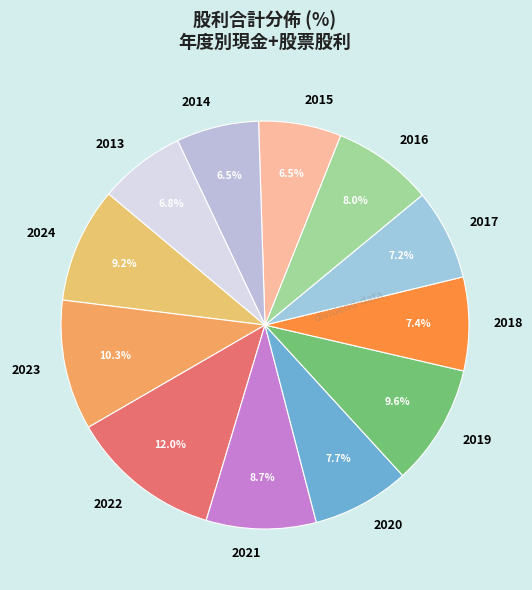

What percentage is the 2021 slice, to the nearest percent?

9%